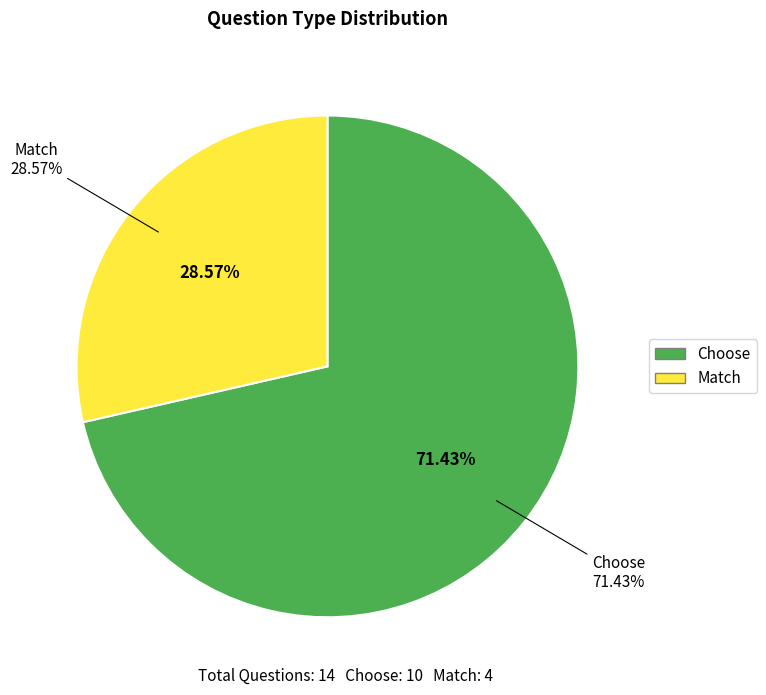

Rank the categories by value from lowest to highest.

Match, Choose